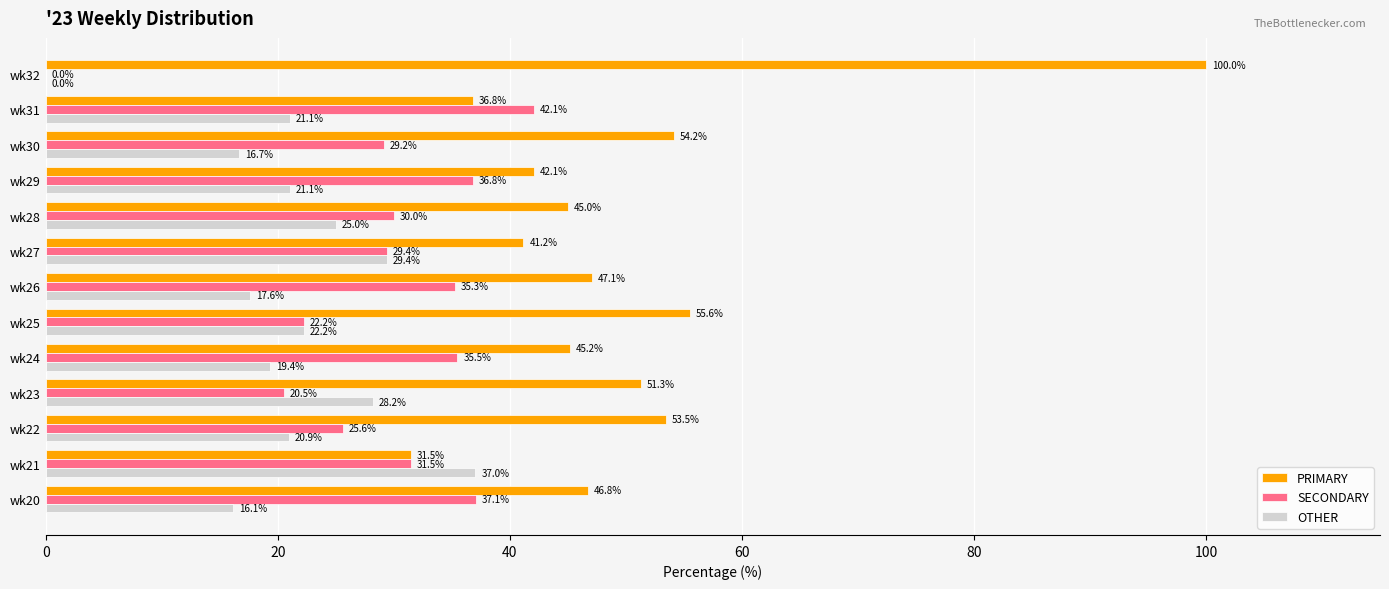

What is the highest value of the PRIMARY series?

100.0